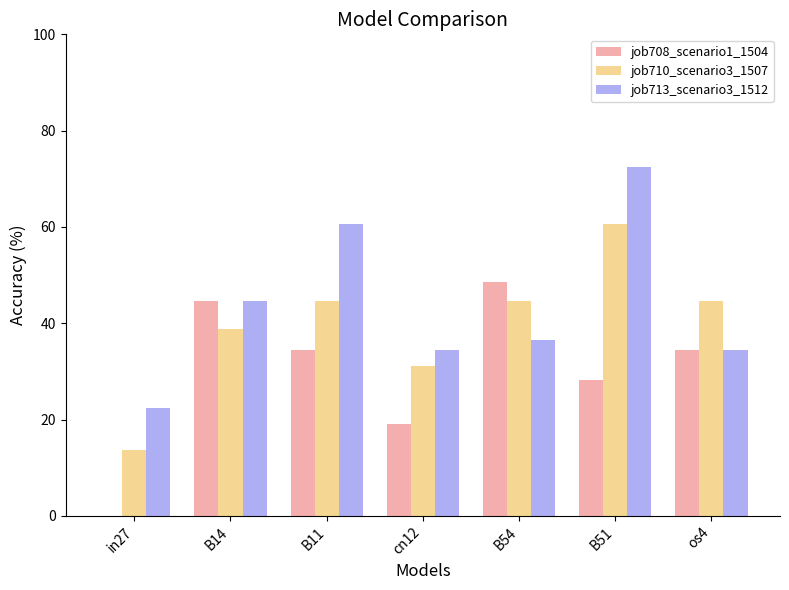

Are the bars grouped side by side (vs. stacked)?

Yes